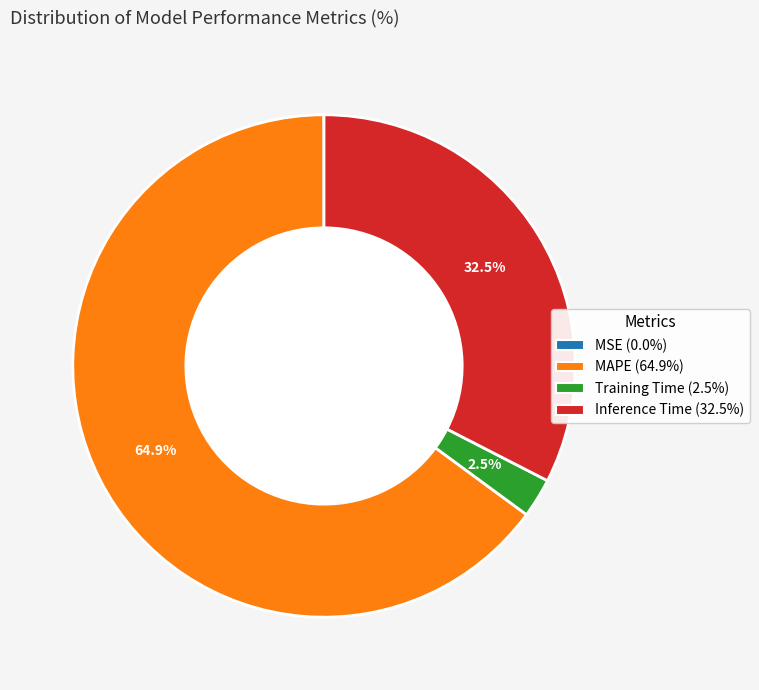

To the nearest percent, what is the difference between the largest and smallest slice percentages?

65%